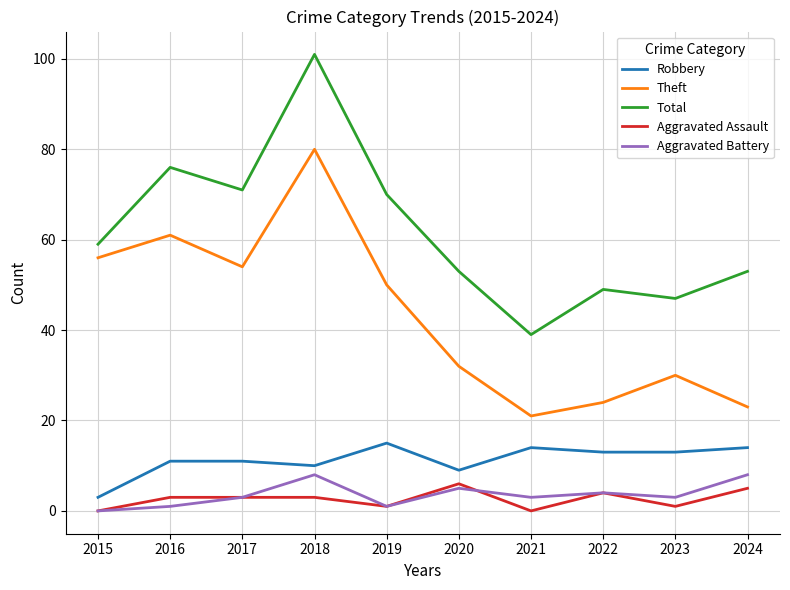

Where is Total nearest to the value 70?

2019